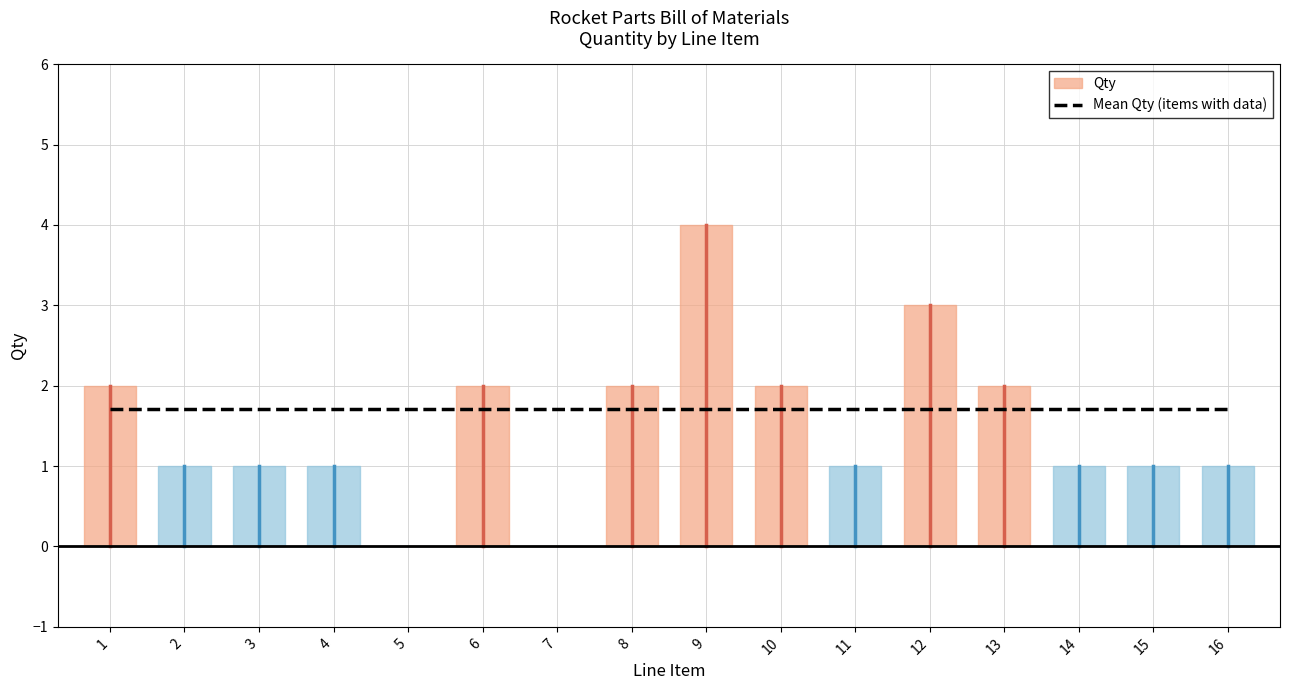

How many series are shown in this chart?

1